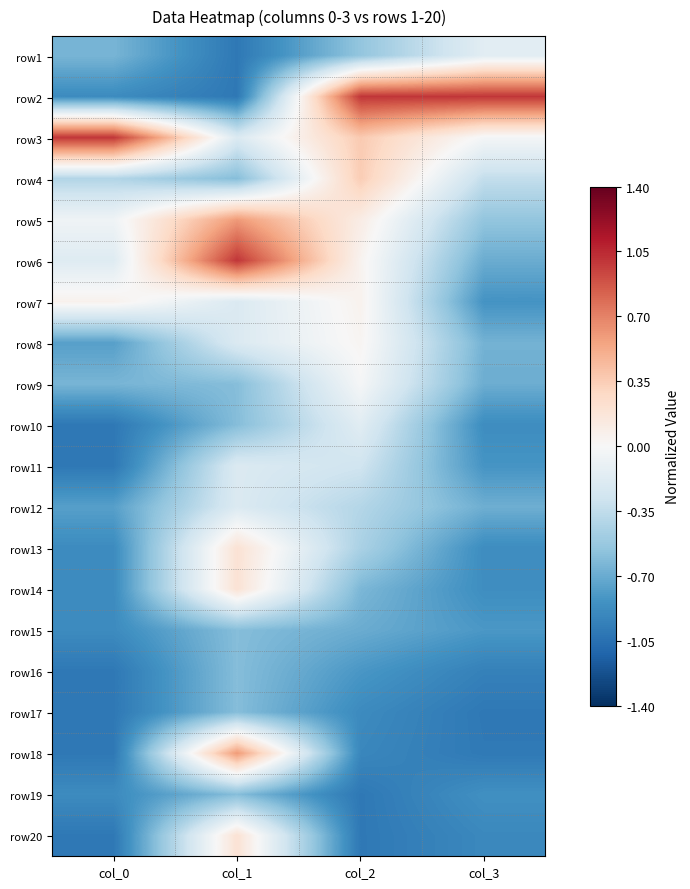

At col_1, list the series in order from smallest to largest.

row1, row2, row4, row9, row10, row15, row16, row17, row19, row3, row7, row8, row11, row12, row13, row14, row20, row5, row18, row6